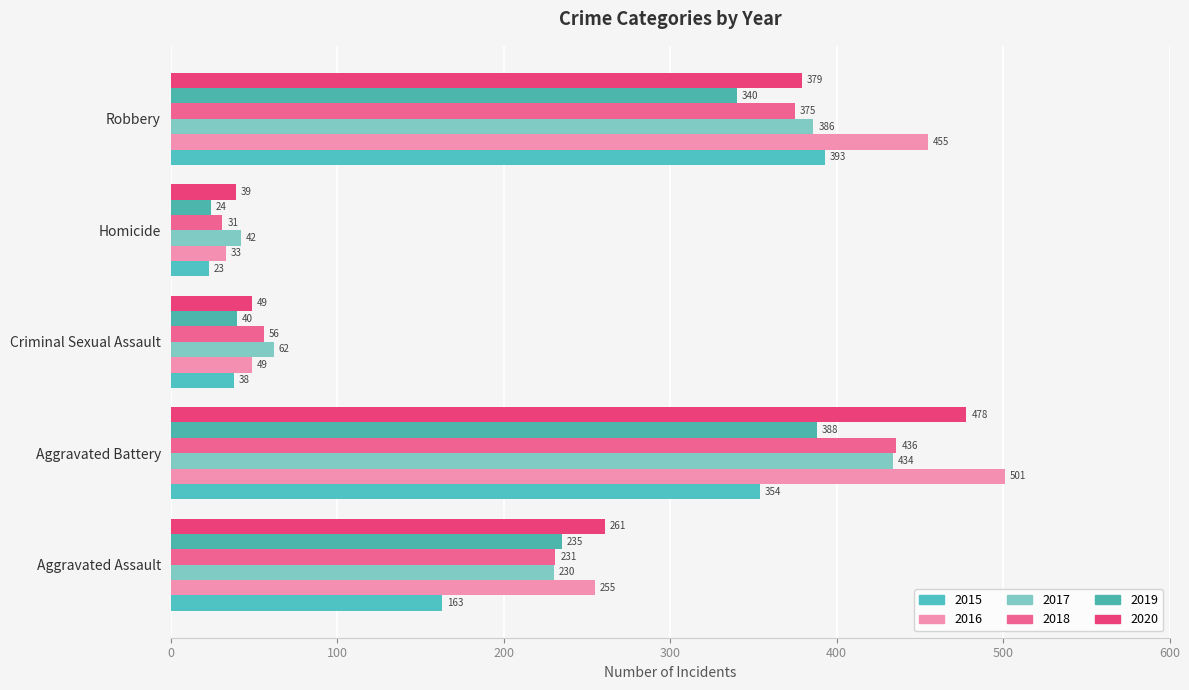

At which label does 2015 first exceed 163?

Aggravated Battery